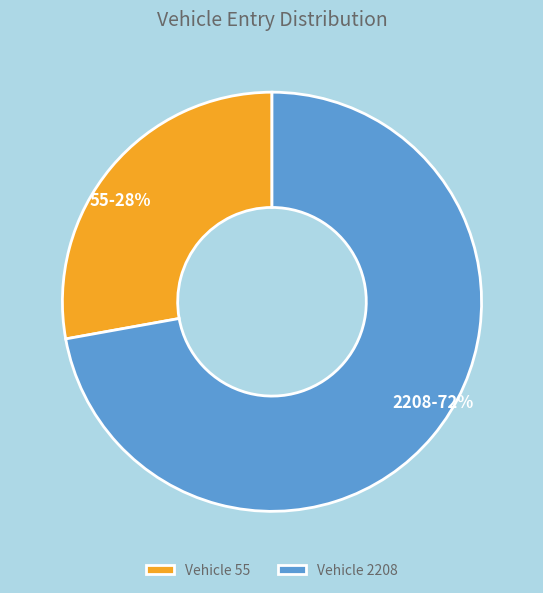

To the nearest percent, what is the combined percentage of 55 and 2208?

100%